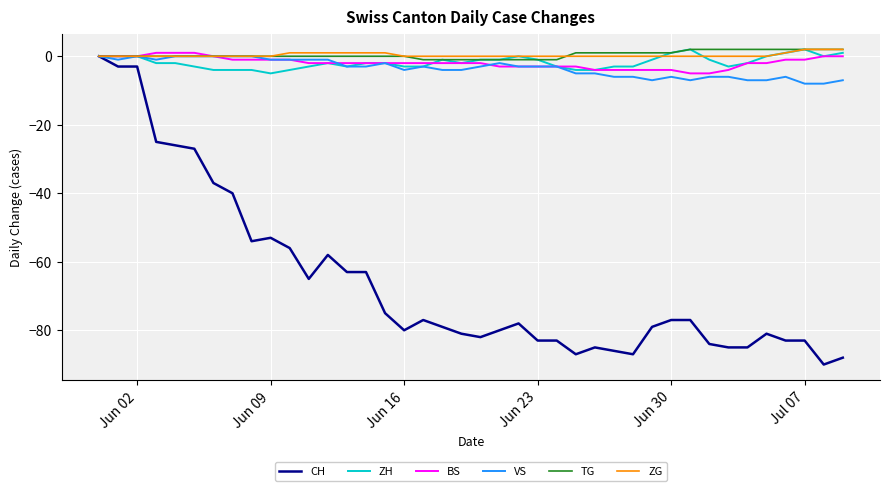

What are all the series names shown in the legend?

CH, ZH, BS, VS, TG, ZG